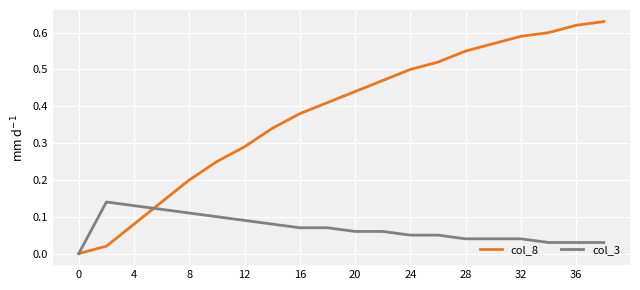

Which series has the widest spread of values?

col_8